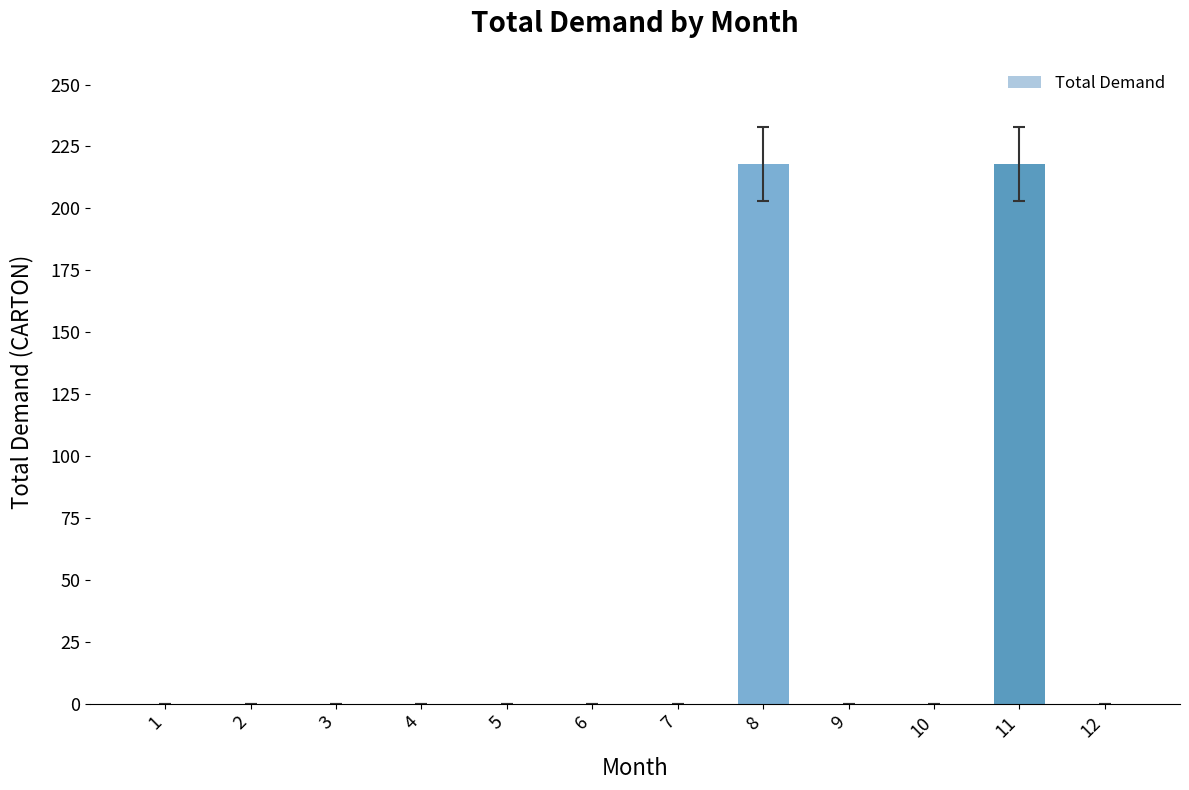

Reading left to right, list all the values displayed in this chart.

1=0	2=0	3=0	4=0	5=0	6=0	7=0	8=218	9=0	10=0	11=218	12=0